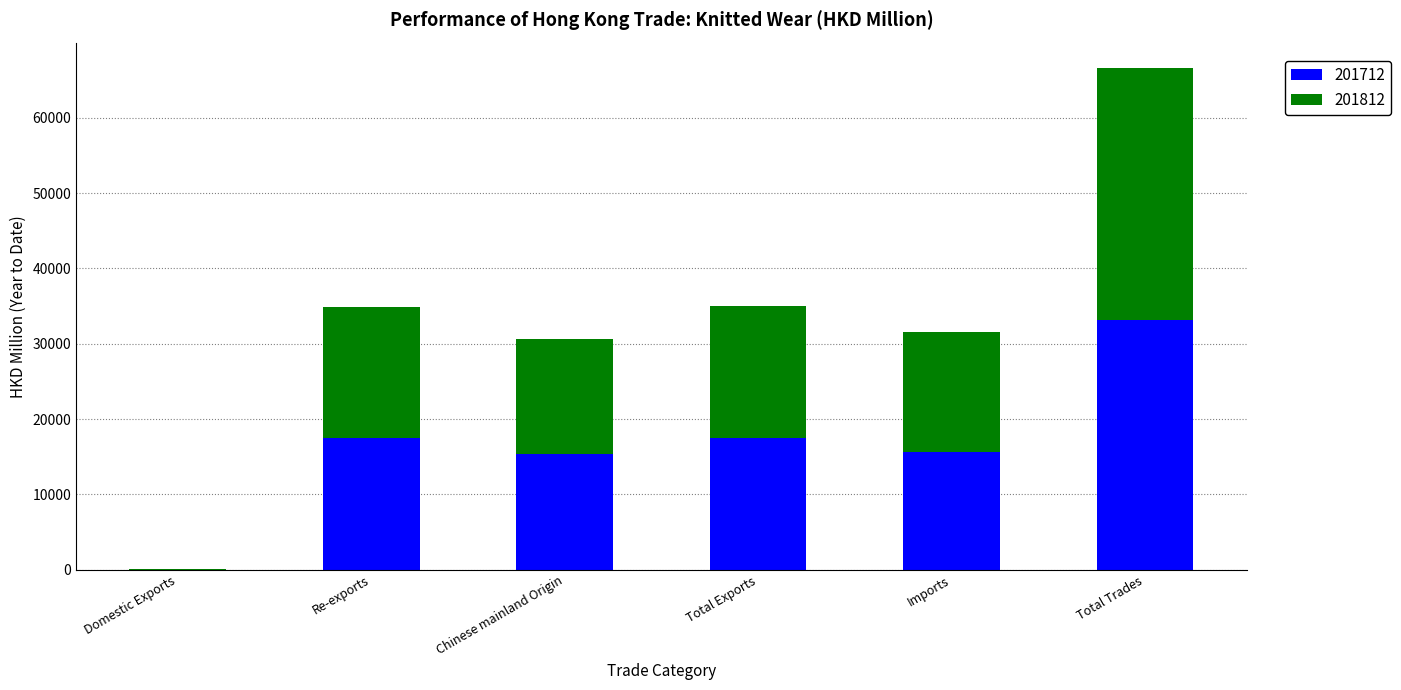

At which label does 201712 reach its peak?

Total Trades